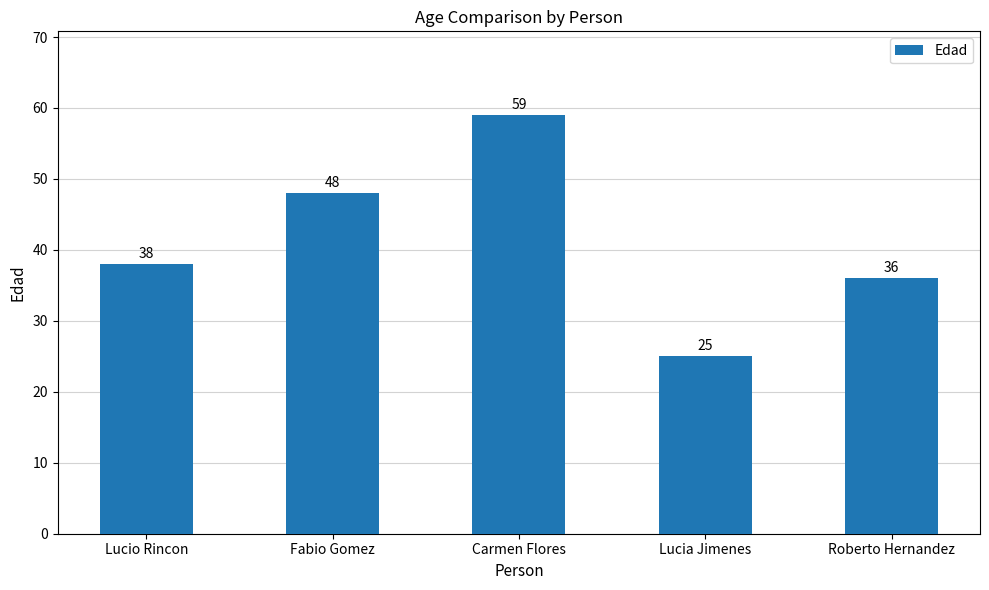

List the labels in order of value, smallest first.

Lucia Jimenes, Roberto Hernandez, Lucio Rincon, Fabio Gomez, Carmen Flores